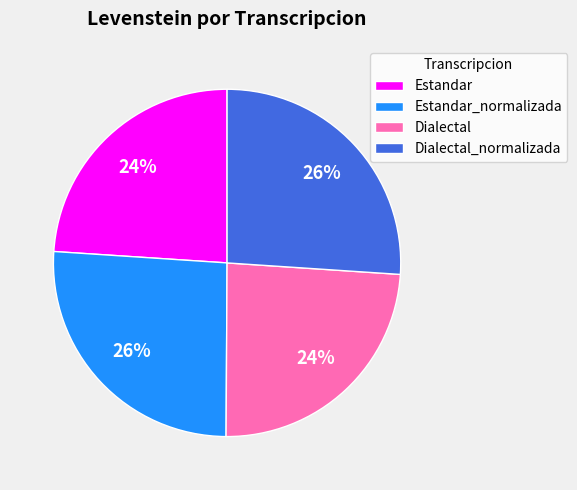

True or false: Estandar accounts for 13% of the total.

False